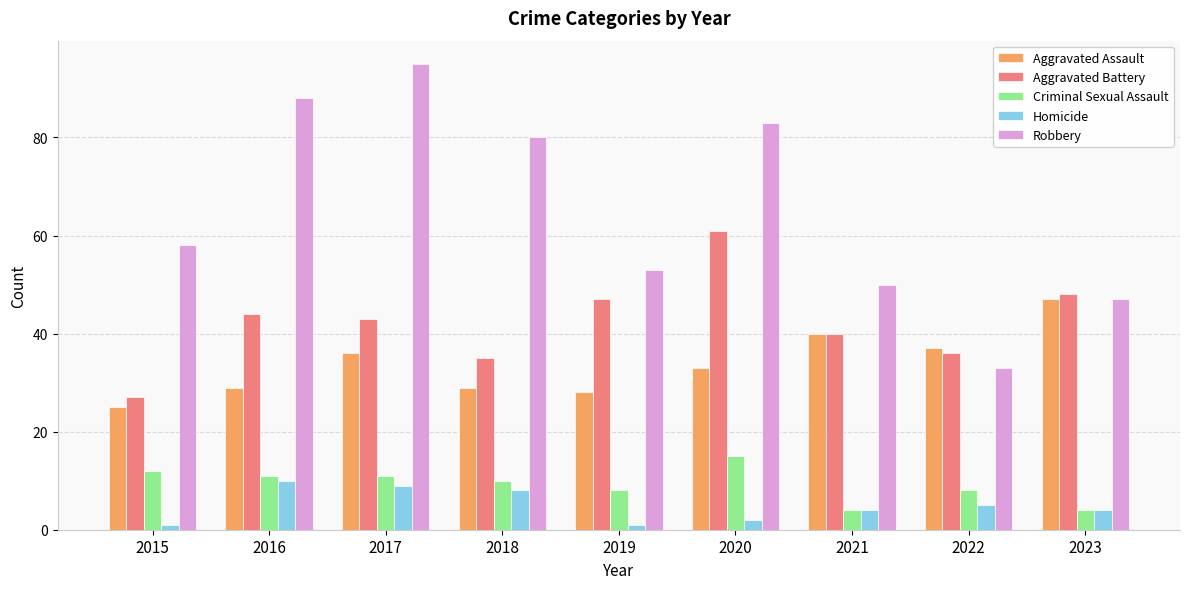

What is the minimum value for Aggravated Battery?

27